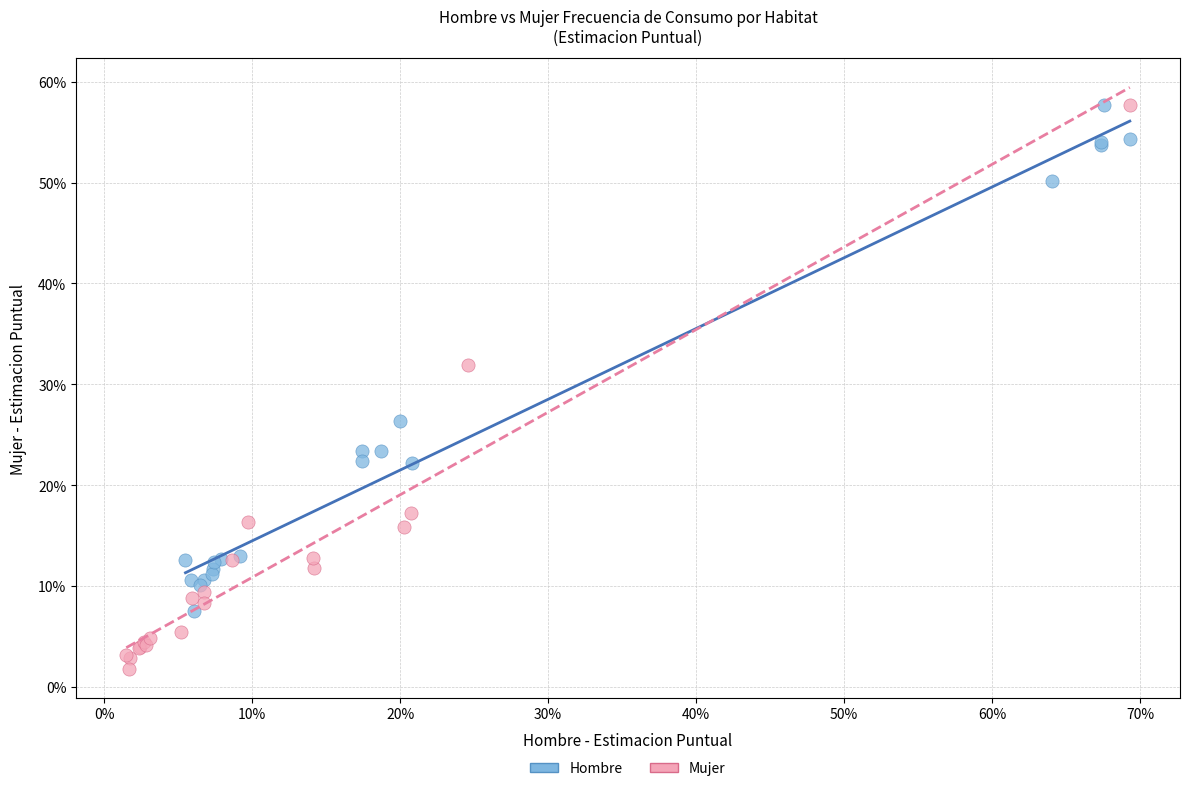

Which series contains the lowest Y value?

Mujer